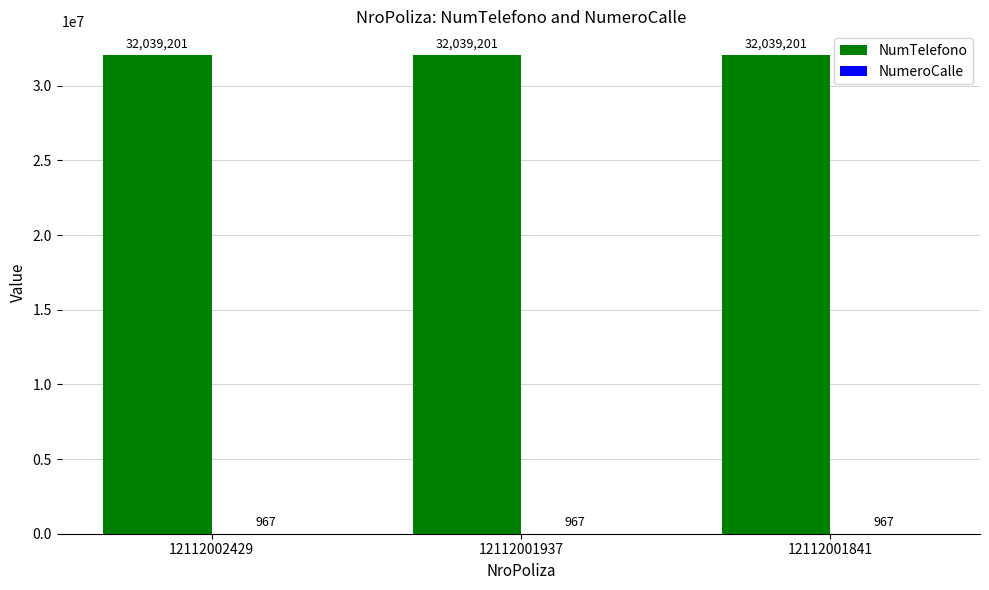

What is the maximum value shown in the chart?

32039201